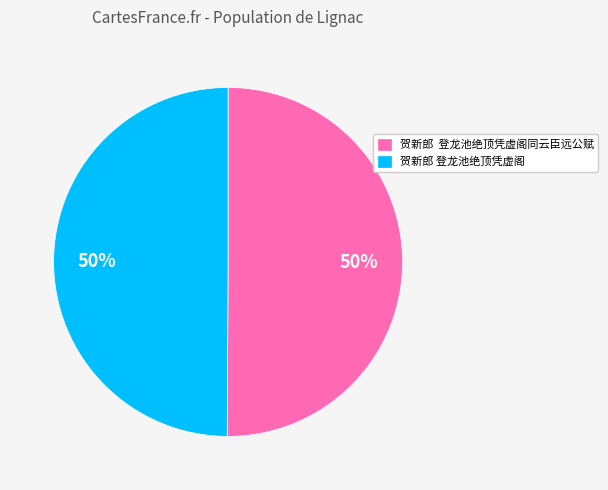

True or false: 贺新郎 登龙池绝顶凭虚阁同云臣远公赋 accounts for 50% of the total.

True